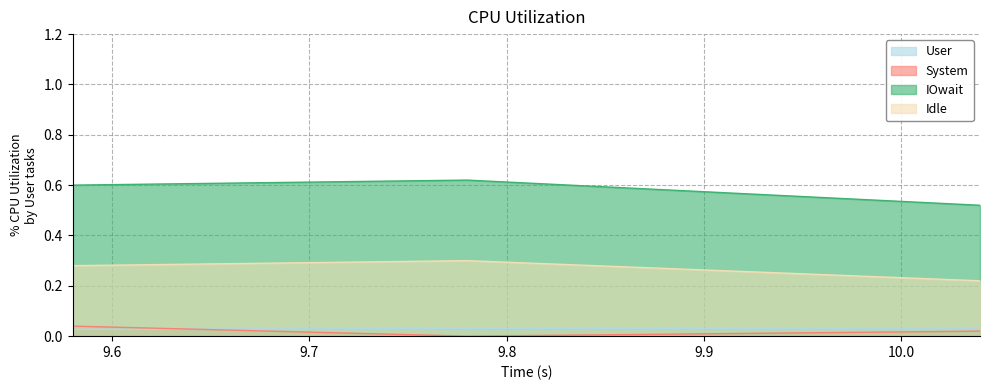

How many lines are shown in the chart?

4